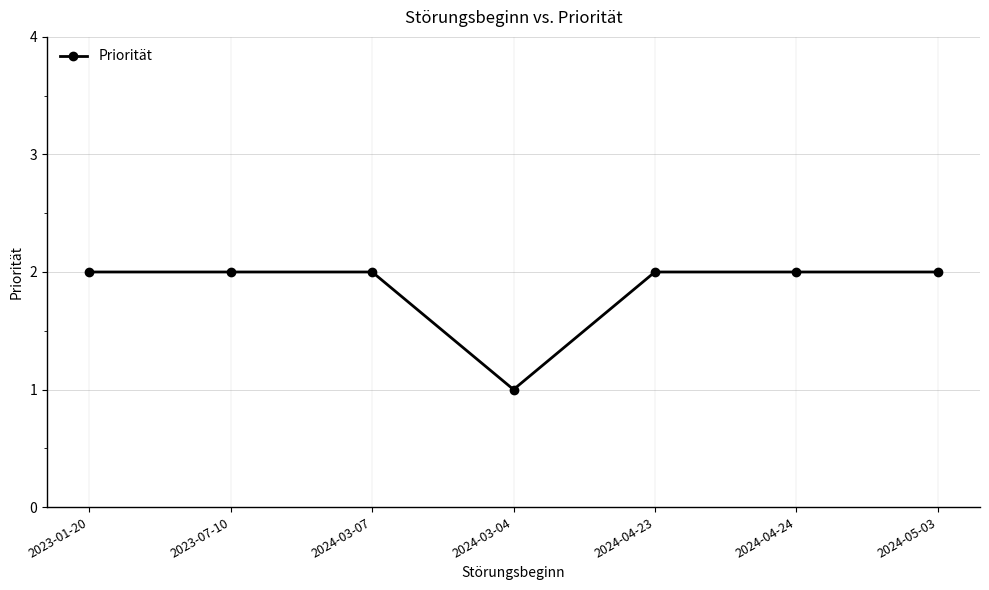

What is the value of the 4th point from the left?

1